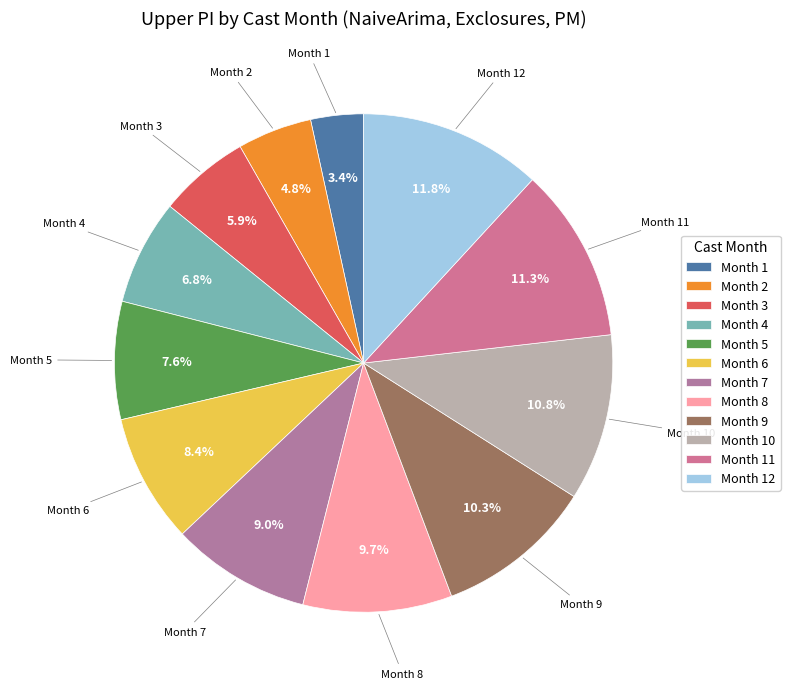

How many slices are in this pie chart?

12